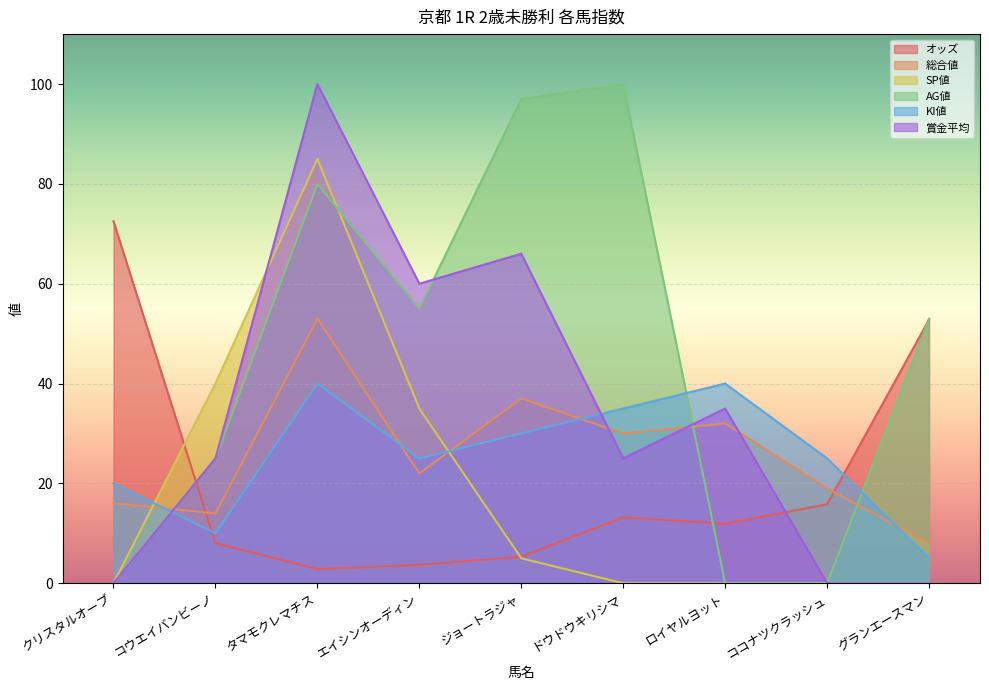

What is the difference between the highest and lowest values at タマモクレマチス?

97.2